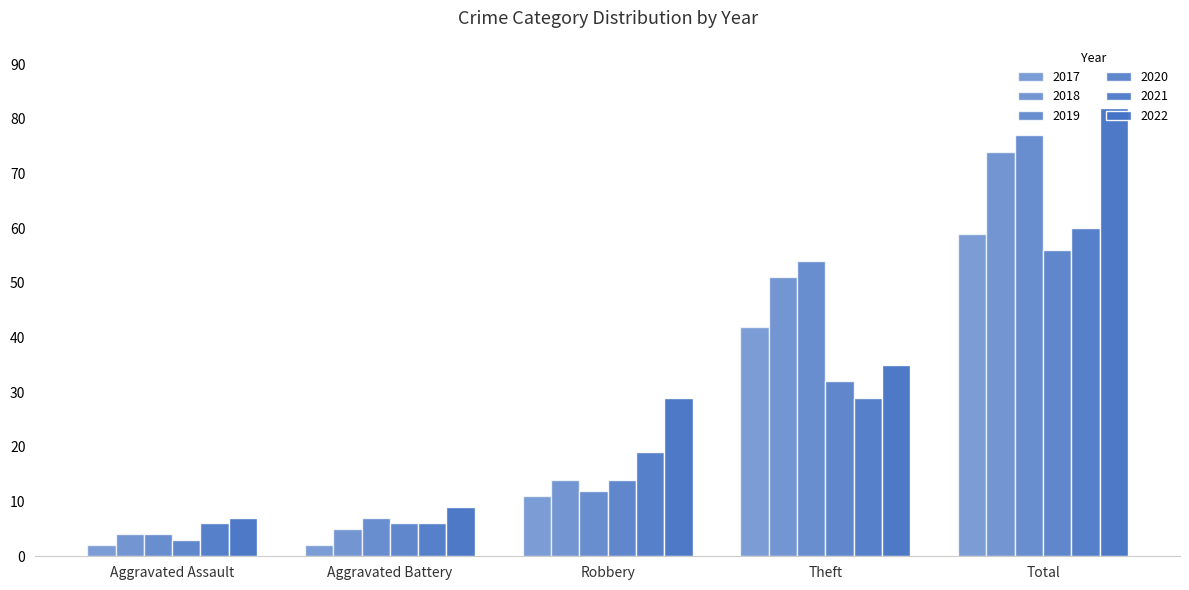

Reading left to right, what are all the values shown in this chart?

2021: 6	6	19	29	60
2019: 4	7	12	54	77
2018: 4	5	14	51	74
2020: 3	6	14	32	56
2022: 7	9	29	35	82
2017: 2	2	11	42	59